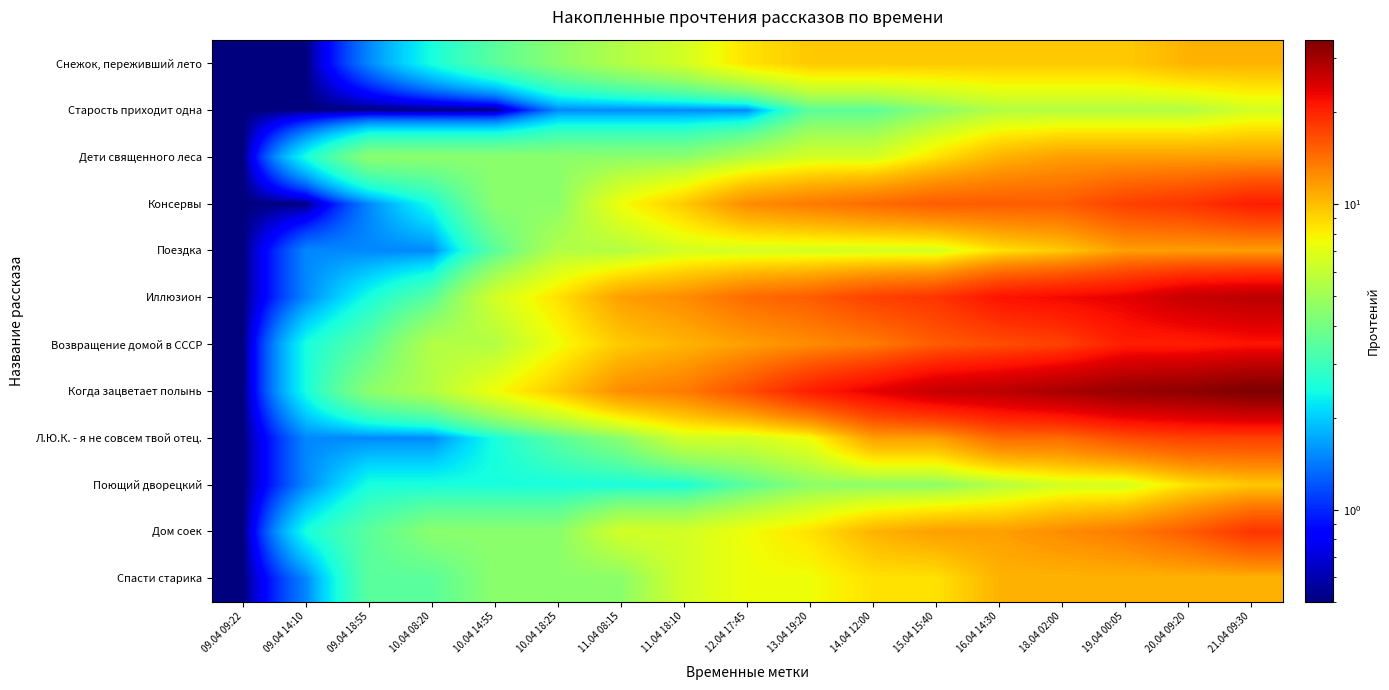

List the series in order of their peak value, highest first.

Когда зацветает полынь, Иллюзион, Возвращение домой в СССР, Консервы, Дом соек, Л.Ю.К. - я не совсем твой отец., Дети священного леса, Поездка, Снежок, переживший лето, Спасти старика, Поющий дворецкий, Старость приходит одна